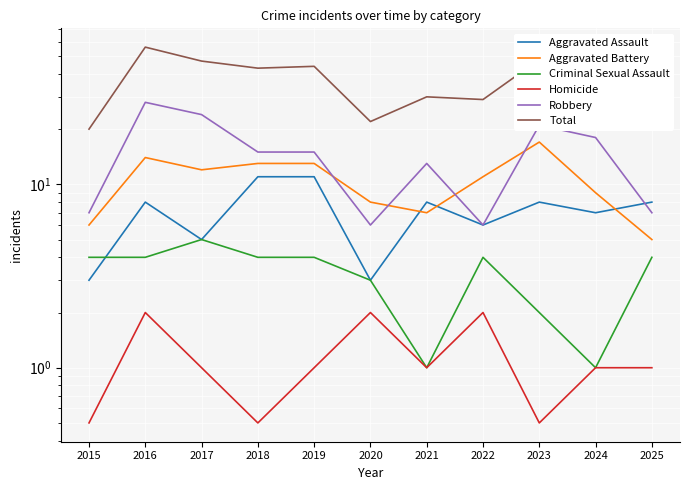

At which category is the sum across all series the highest?

2016